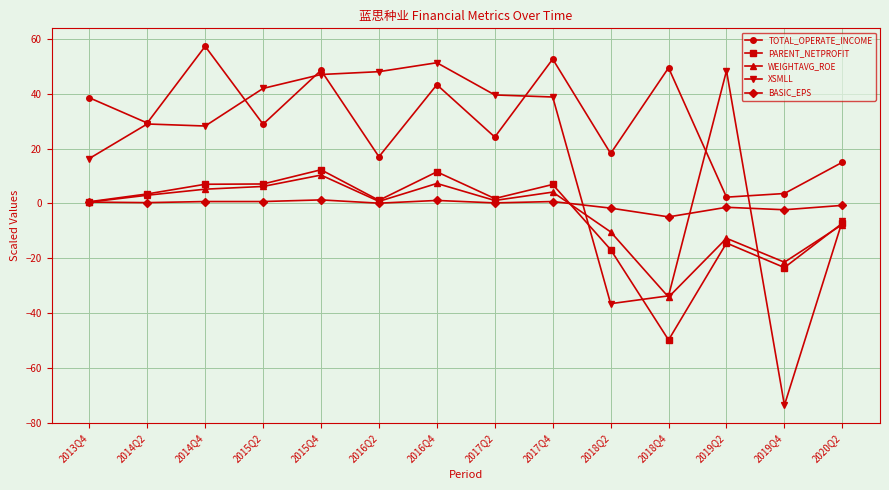

How many interior local valleys does the TOTAL_OPERATE_INCOME series have?

6